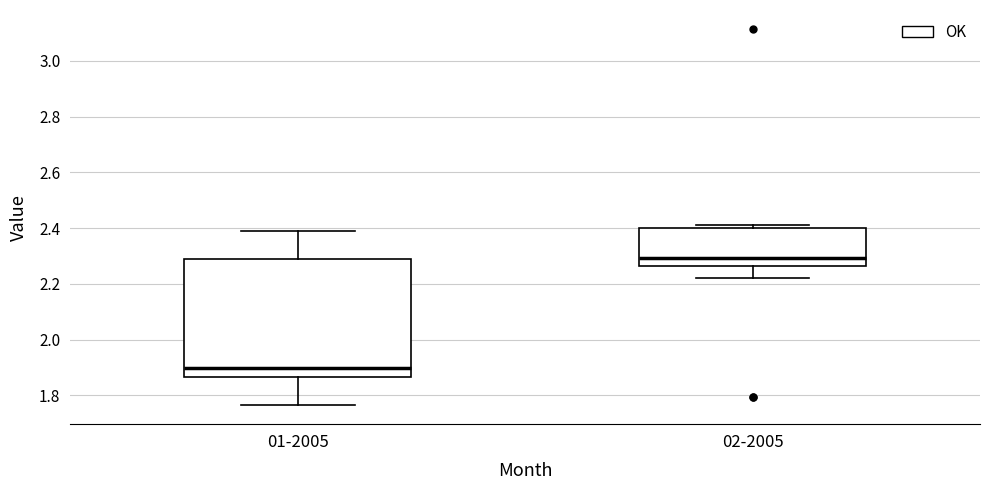

Reading left to right, transcribe this box plot: for each box, give where its median line is, the range the box spans, and where its two whiskers end, as read against the y-axis. The values are not printed on the chart, so give them approximately, as read against the axis.

01-2005: median 1.90, box 1.86 to 2.28, whiskers 1.76 to 2.40
02-2005: median 2.30, box 2.26 to 2.40, whiskers 2.22 to 2.42